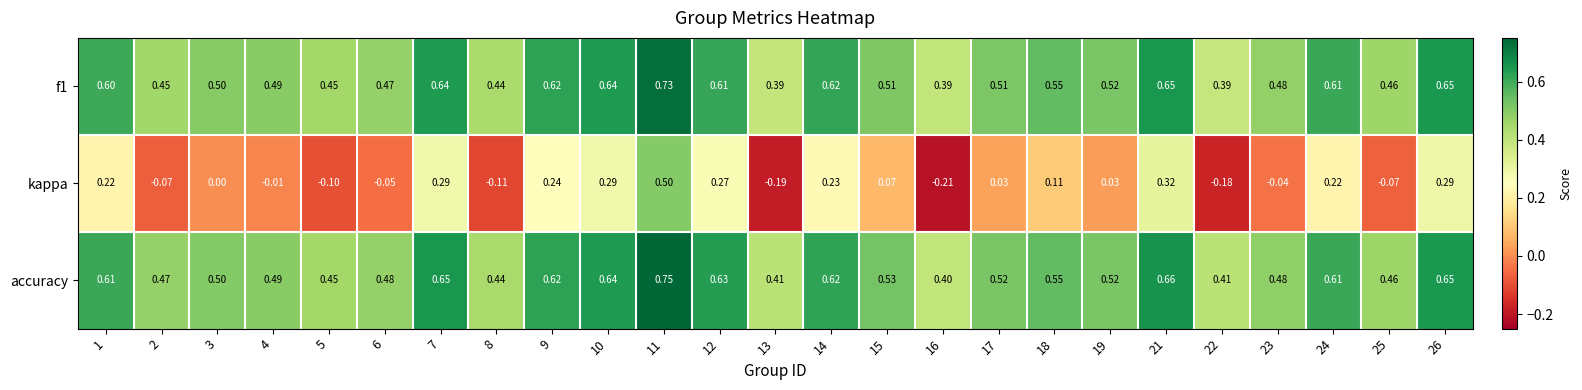

Which series has the widest spread of values?

kappa